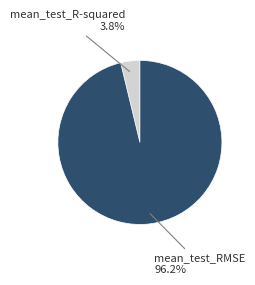

Does any single category account for the majority?

Yes